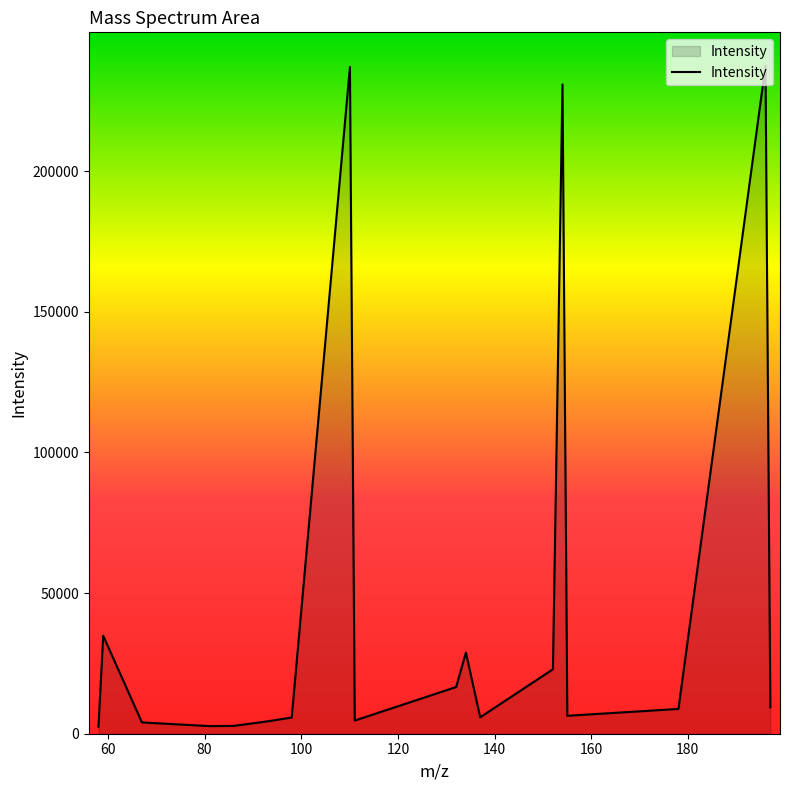

What is the maximum value shown in the chart?

237451.1